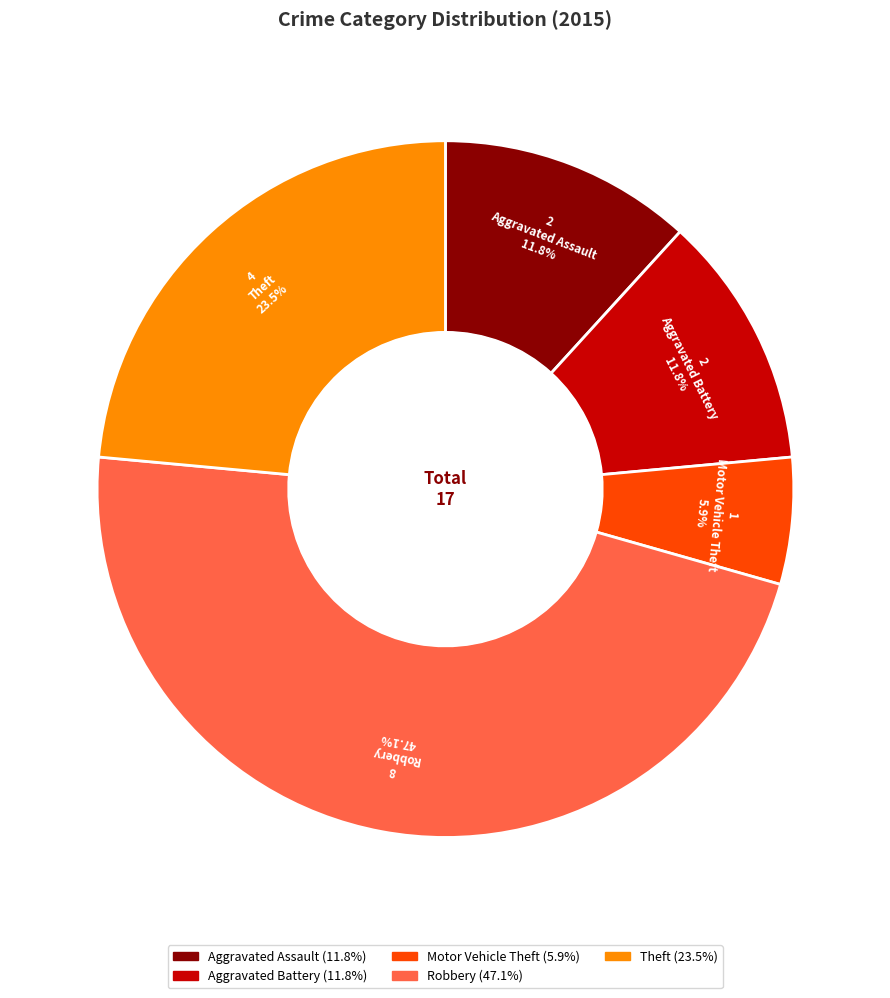

To the nearest percent, what percentage of the pie is Aggravated Battery?

12%